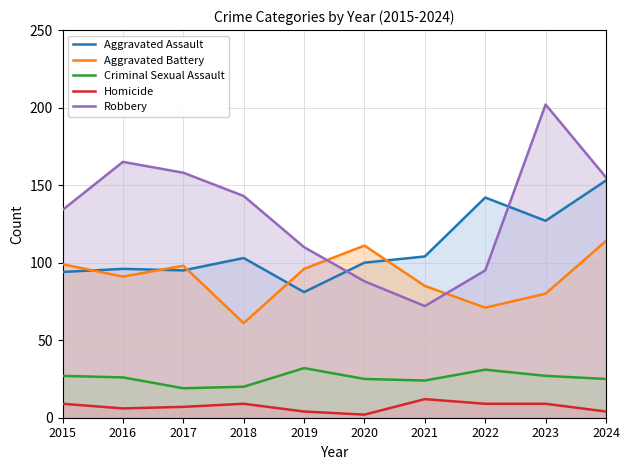

Rank the series at 2021 from highest to lowest value.

Aggravated Assault, Aggravated Battery, Robbery, Criminal Sexual Assault, Homicide